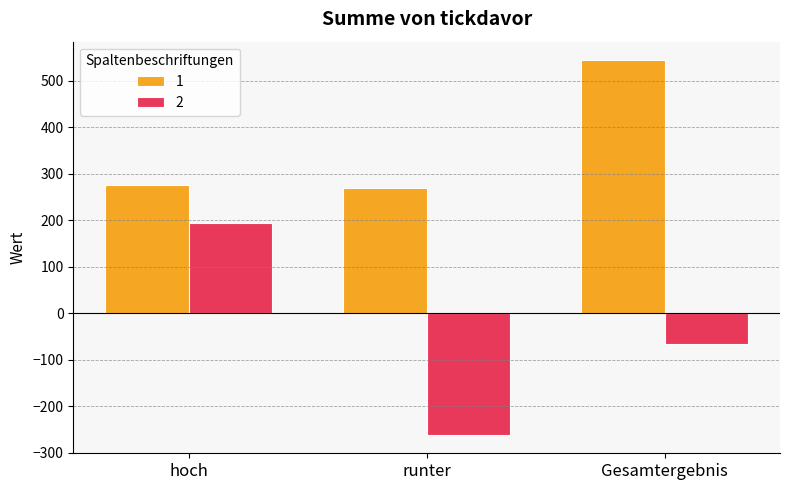

What are all the series names shown in the legend?

1, 2